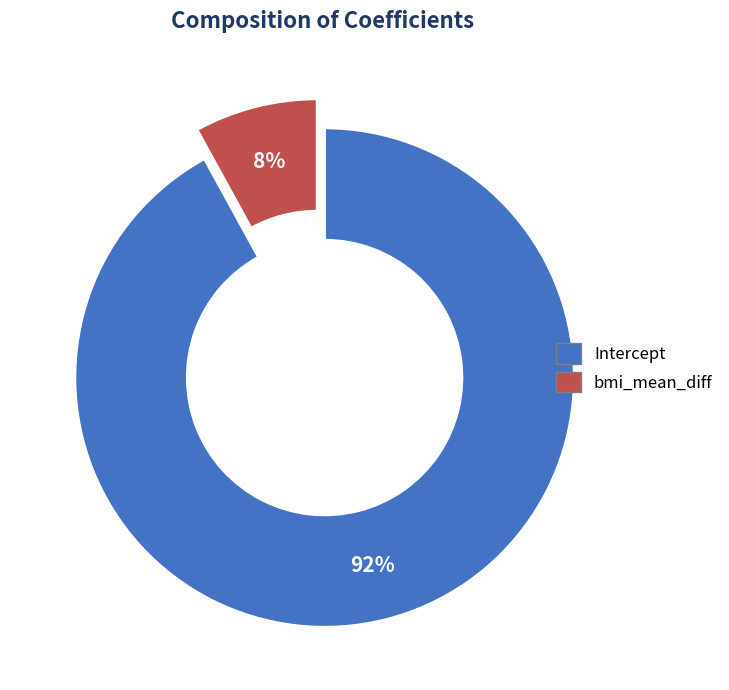

Combined, do Intercept and bmi_mean_diff account for over 50%?

Yes